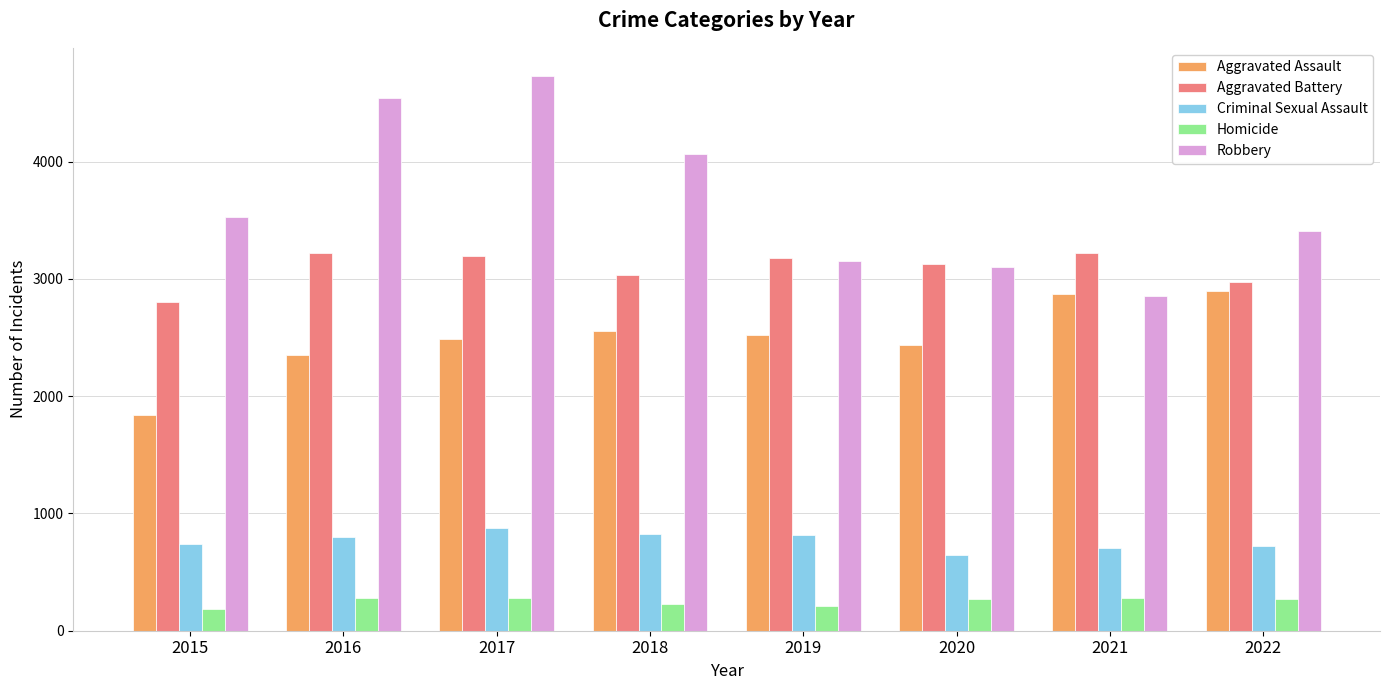

What is the total value across all series at 2019?

9887